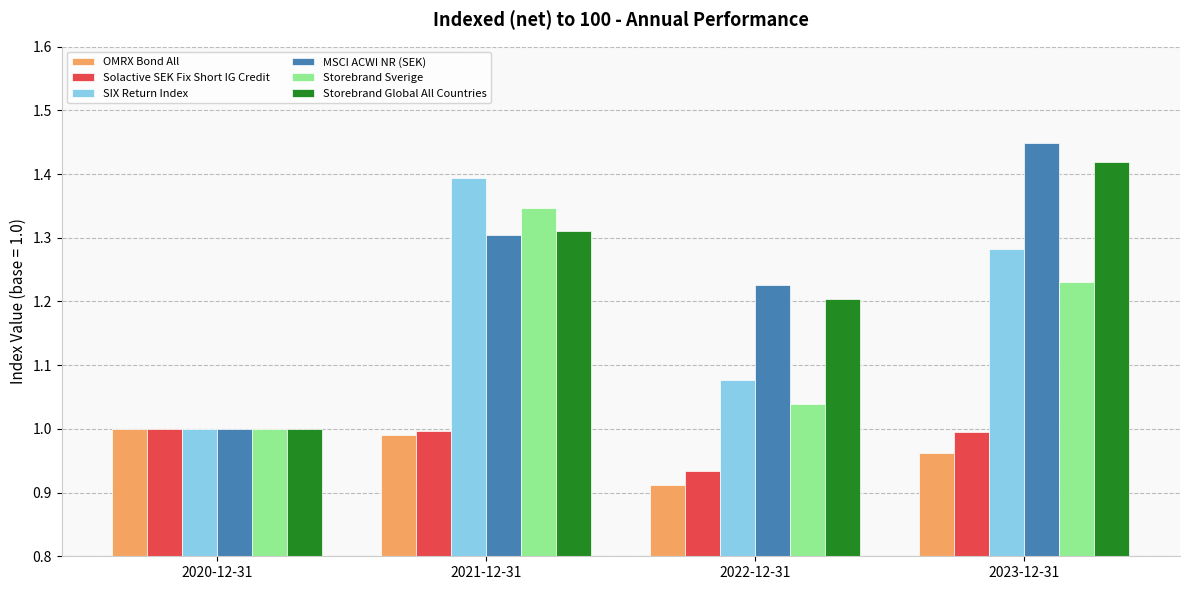

Rank the categories by MSCI ACWI NR (SEK) value from highest to lowest.

2023-12-31, 2021-12-31, 2022-12-31, 2020-12-31